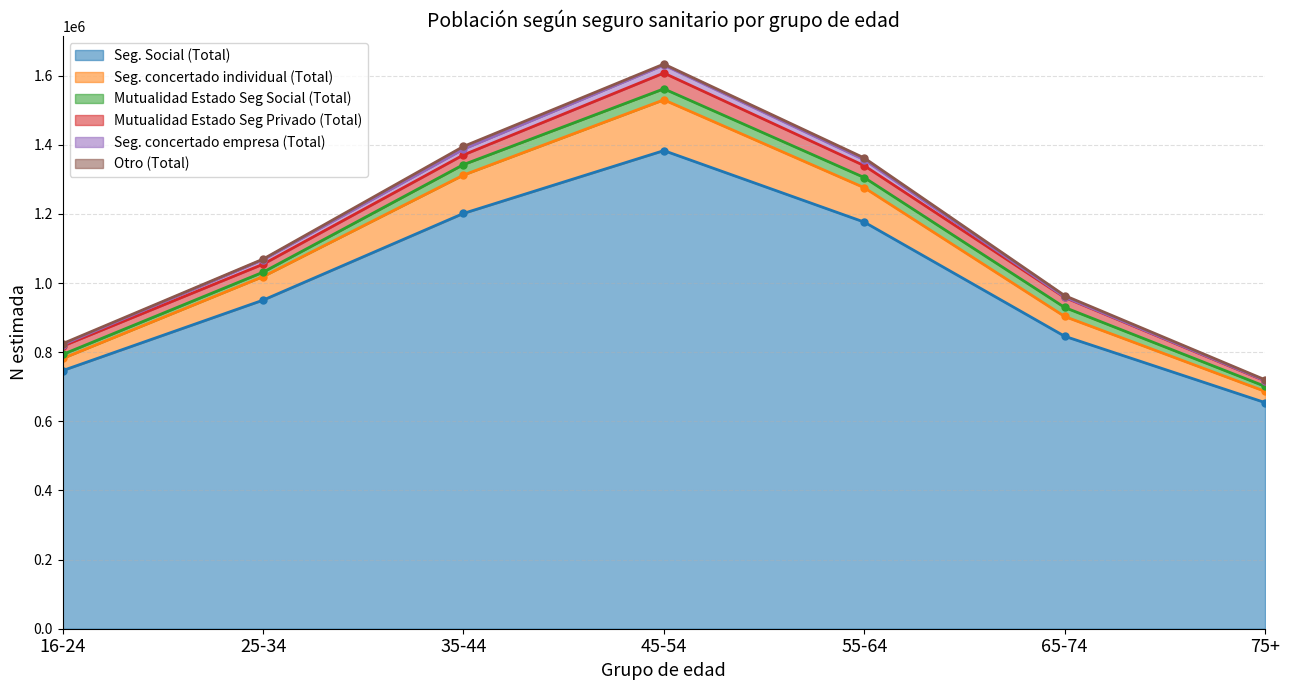

What is the label of the 4th point from the right?

45-54